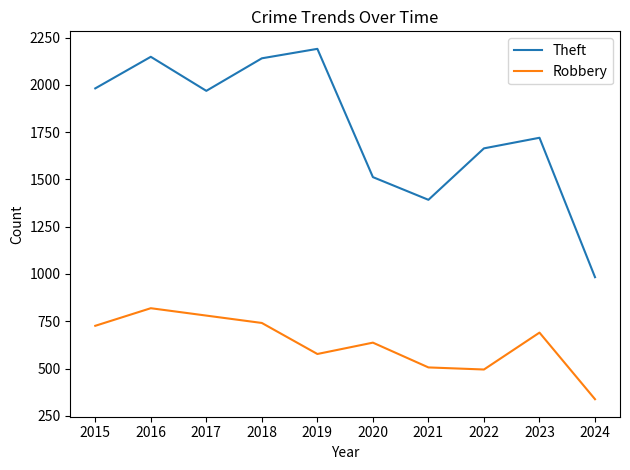

Where is the first local maximum for Theft?

2016